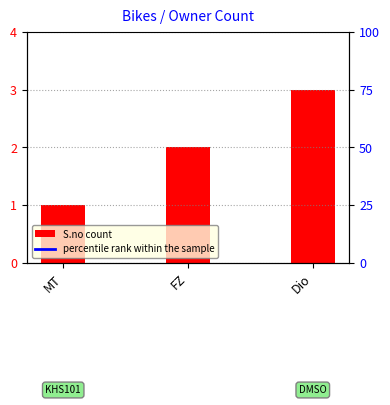

Where is the data nearest to the value 2?

FZ